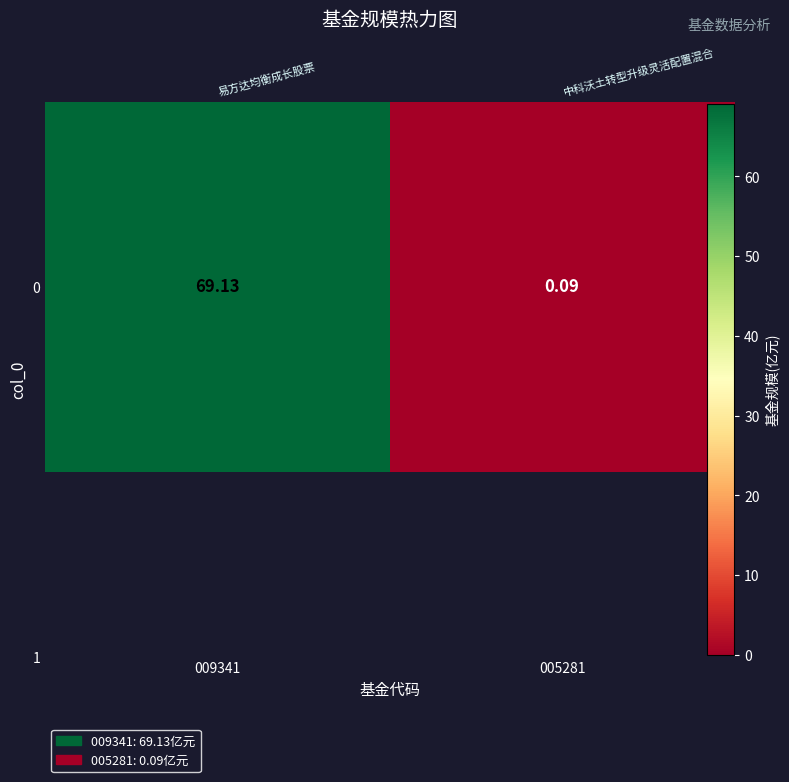

At which category does the chart reach its peak across all series?

009341